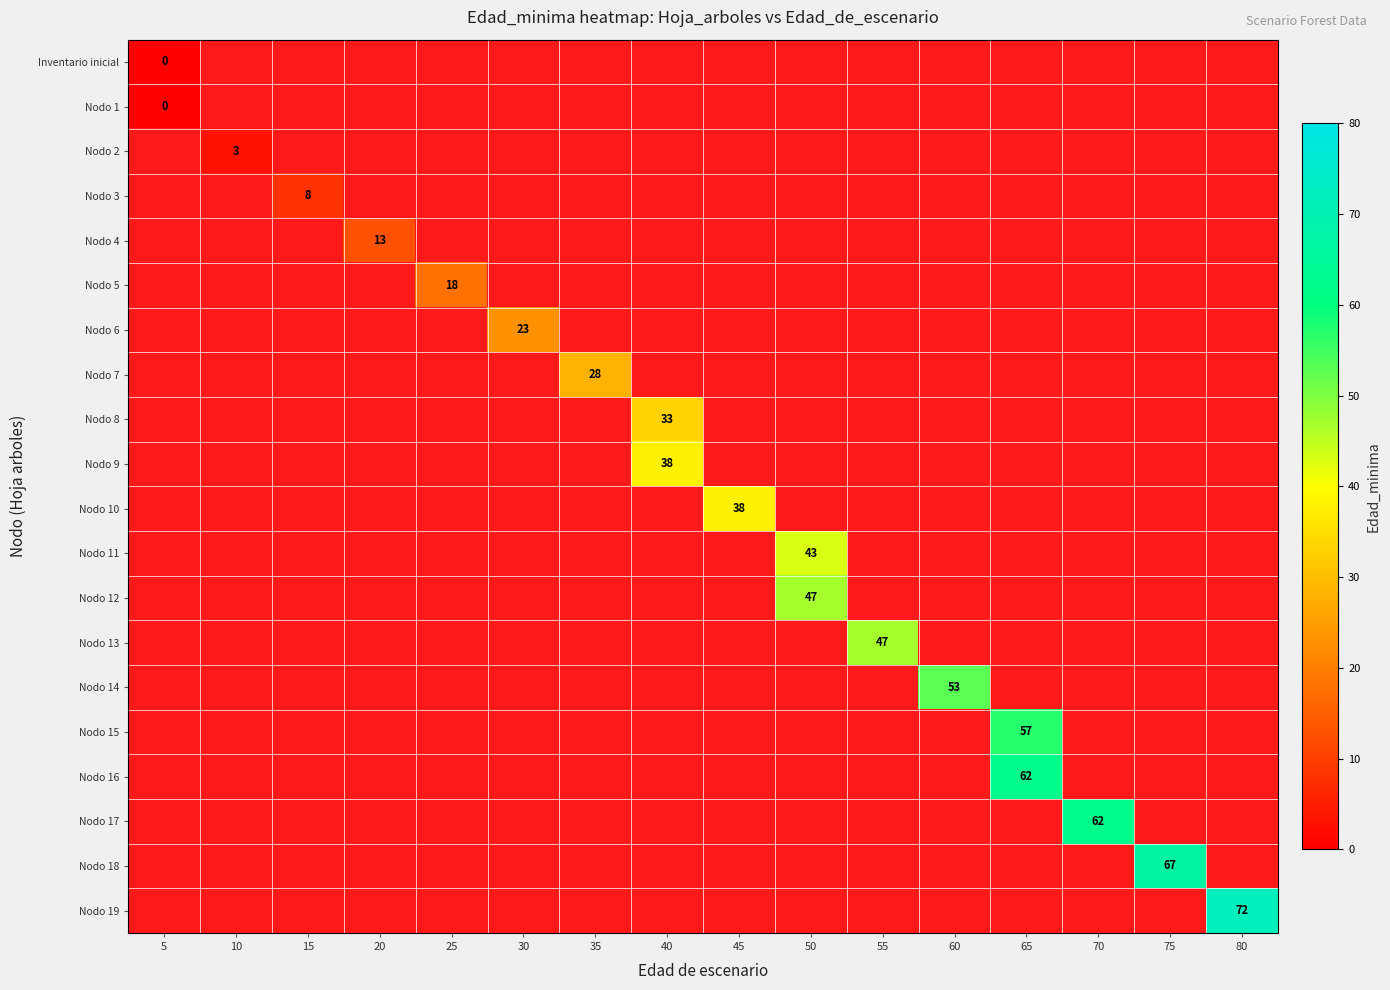

What is the difference between the maximum and second lowest values in the Nodo 17 series?

63